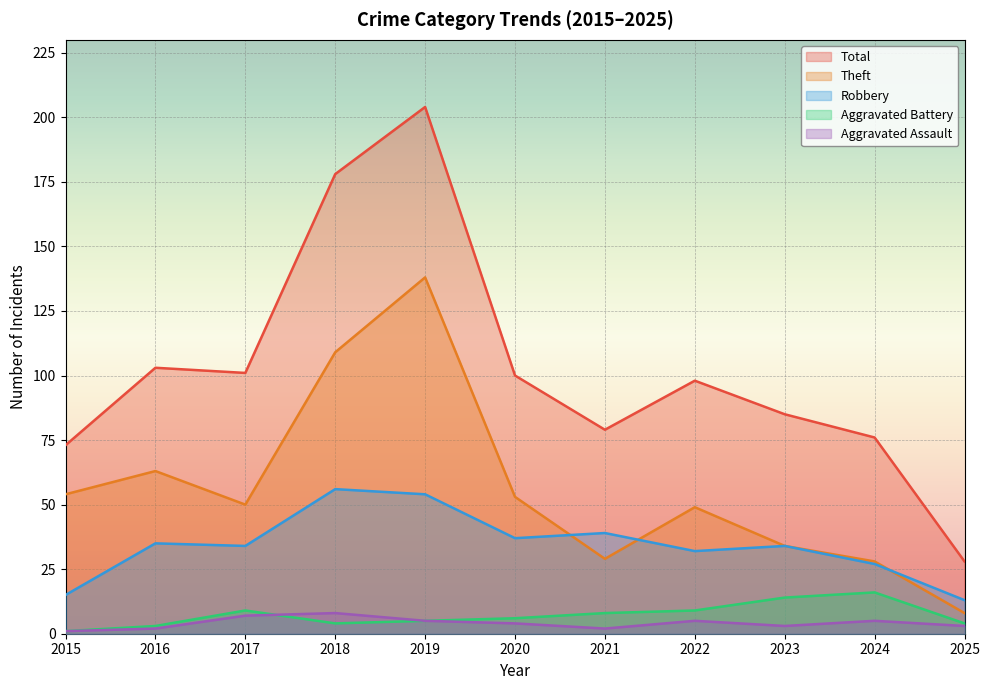

What is the difference between the maximum and minimum values in the Theft series?

130